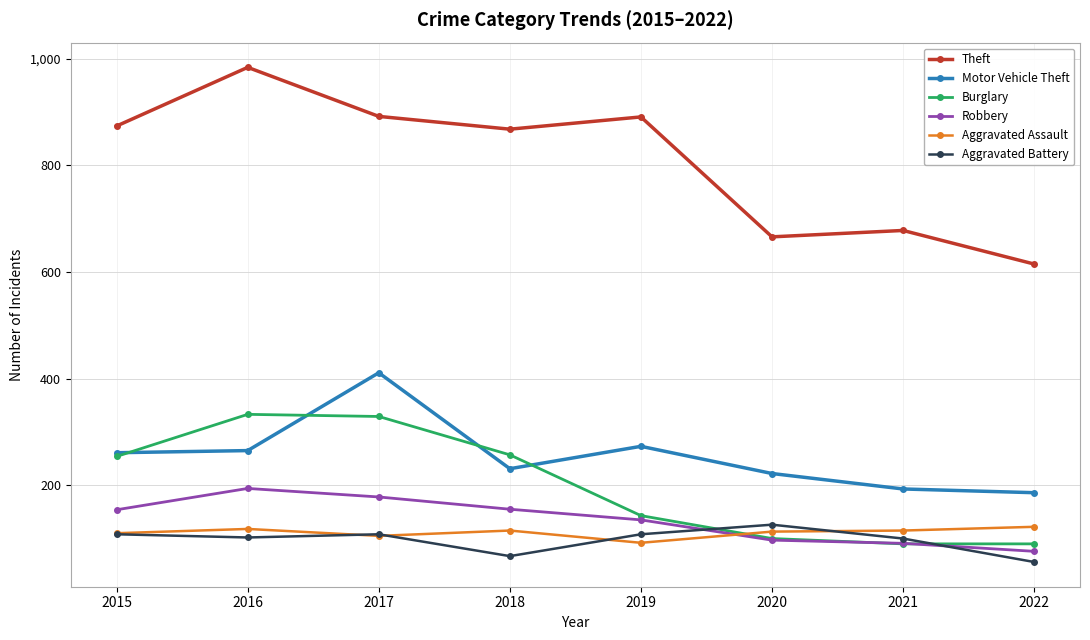

True or false: Aggravated Battery and Theft cross at least once.

False